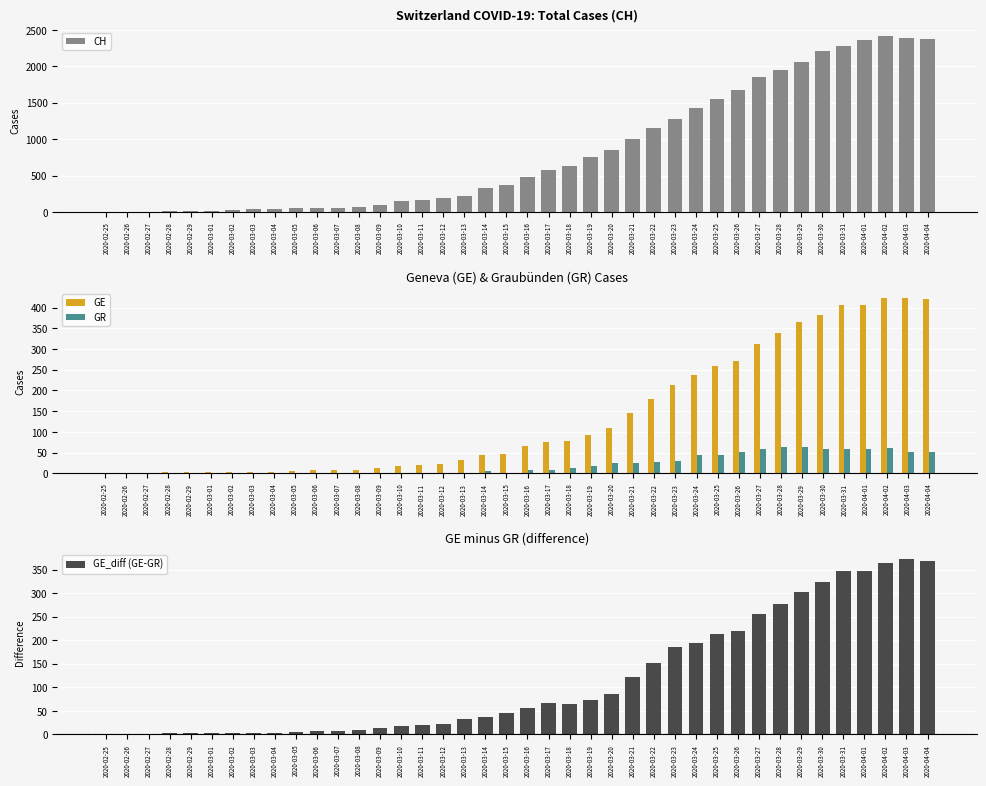

True or false: CH has a value of 855 at 2020-04-04.

False